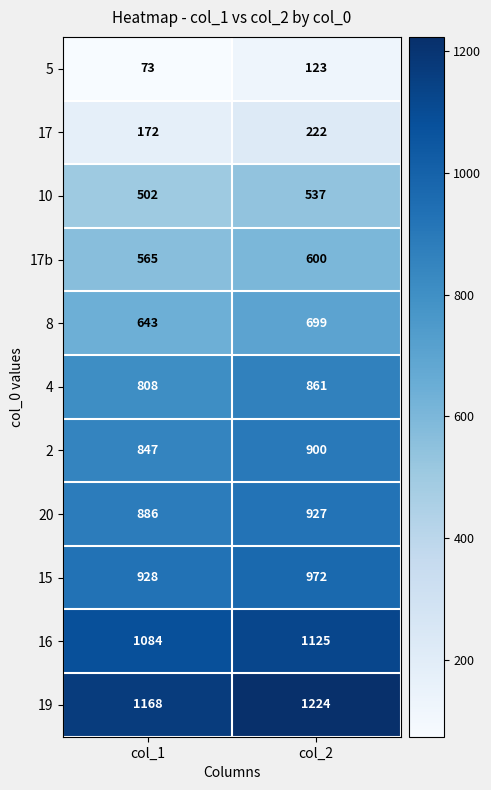

At which label is 8 closest to 671?

col_1